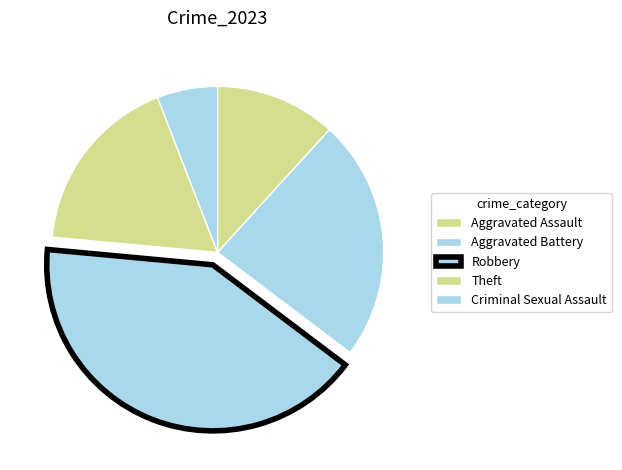

How many slices are in this pie chart?

5